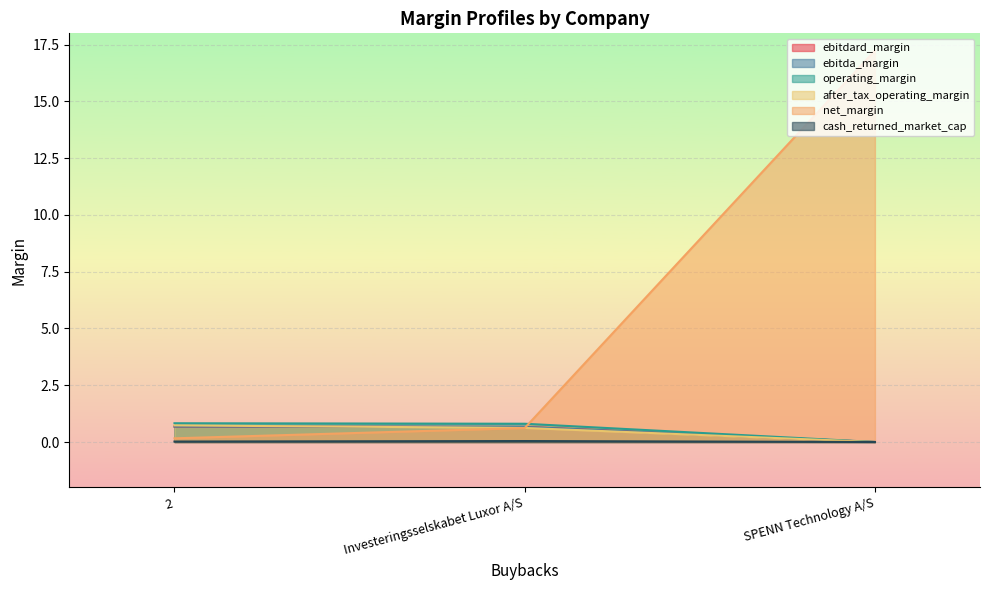

The value of operating_margin at 2 is 0.8. True or false?

True